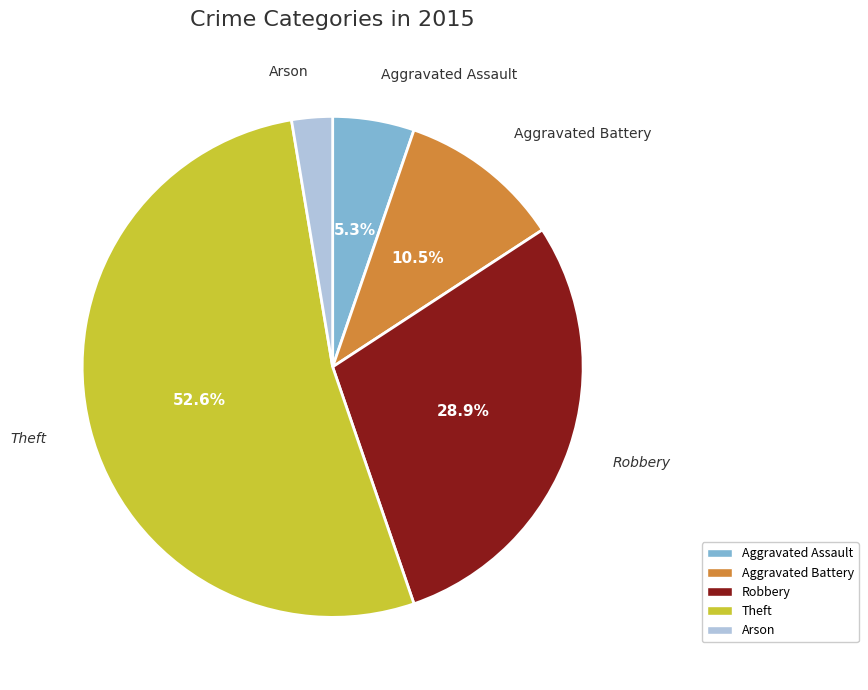

How many segments does this pie chart have?

5